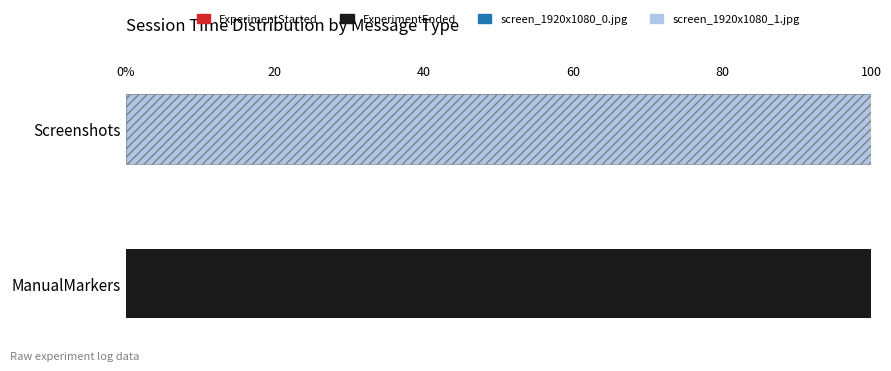

How many data points in ExperimentEnded are less than 100?

1